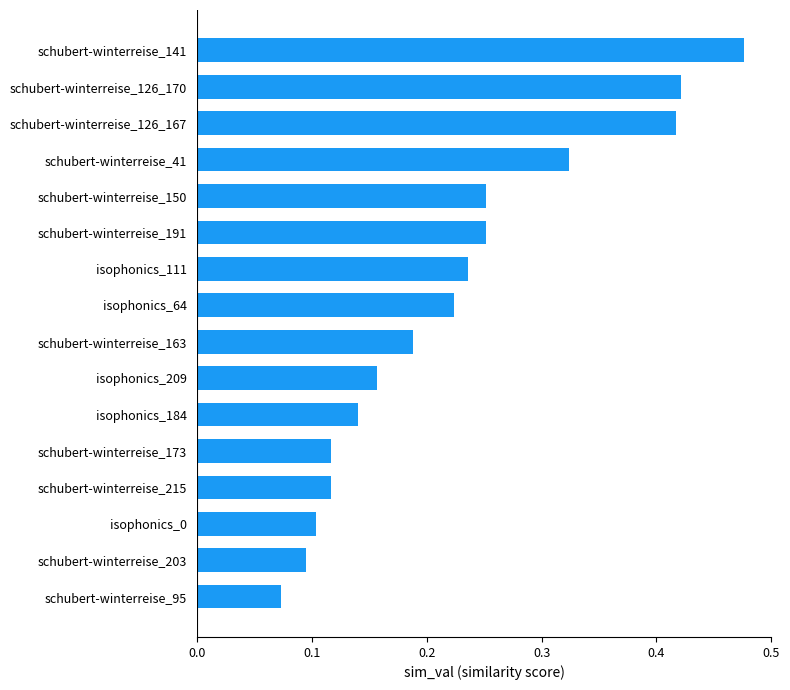

The chart shows a value of 0.1 at schubert-winterreise_173. True or false?

True